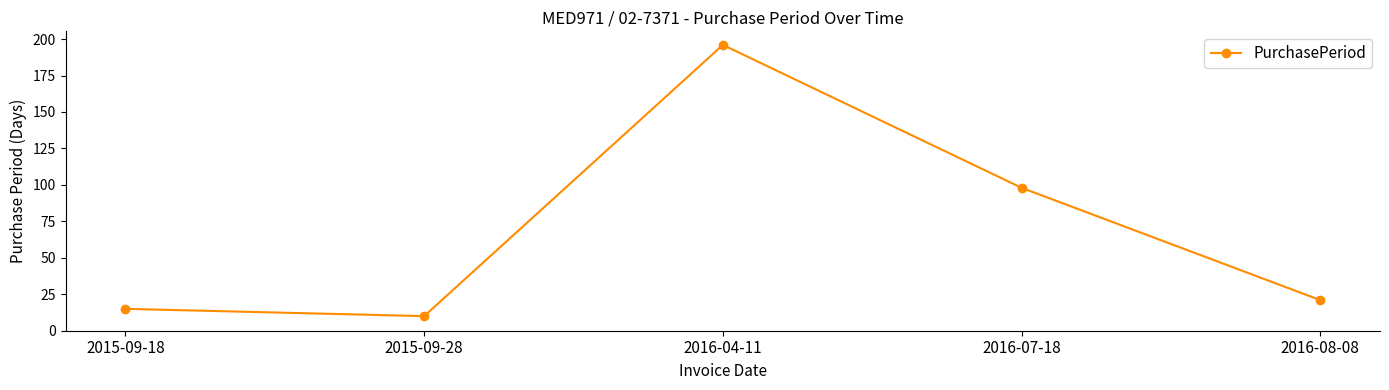

Is it true that the value at 2016-04-11 is 196?

True